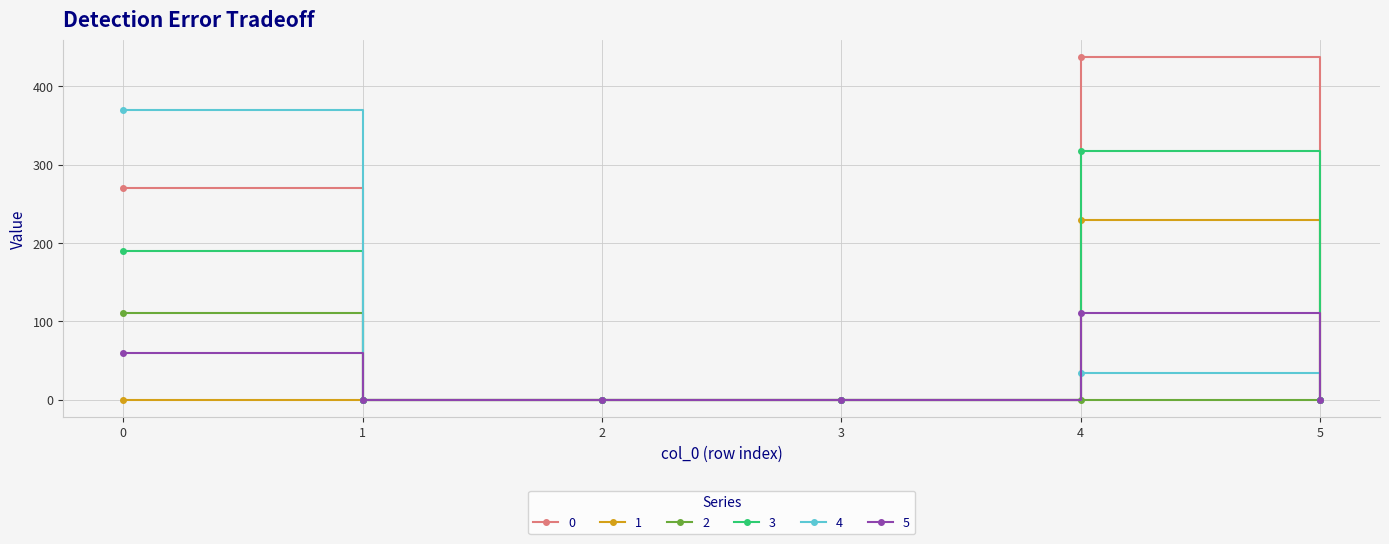

Is it true that 1 equals 0 at 5?

True